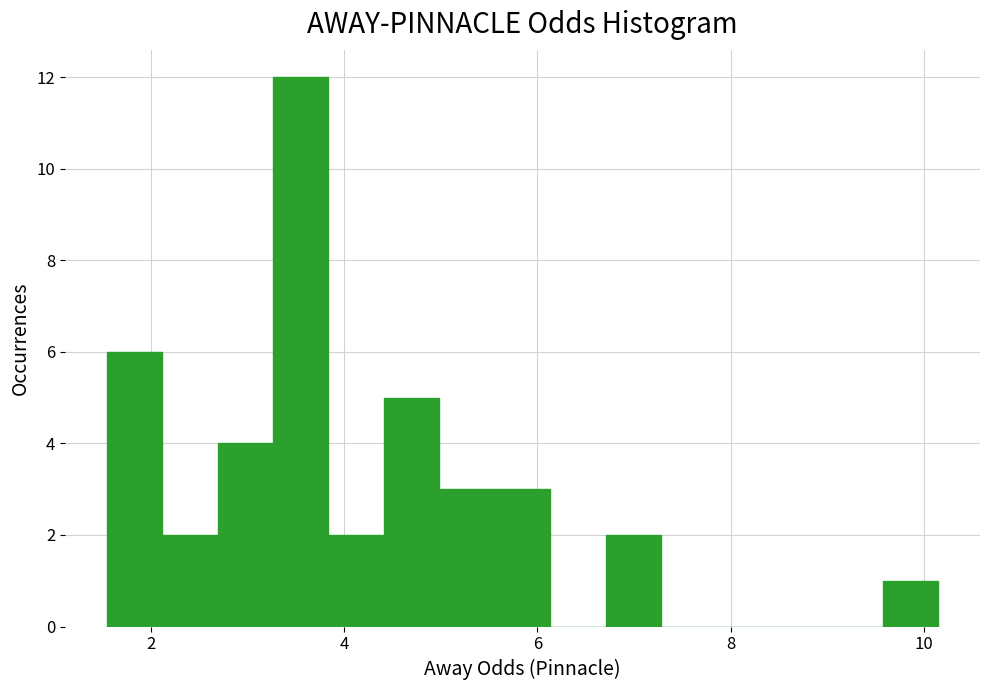

Around what value on the x-axis is the tallest bar? Give the approximate position of its centre, as read against the axis.

3.6